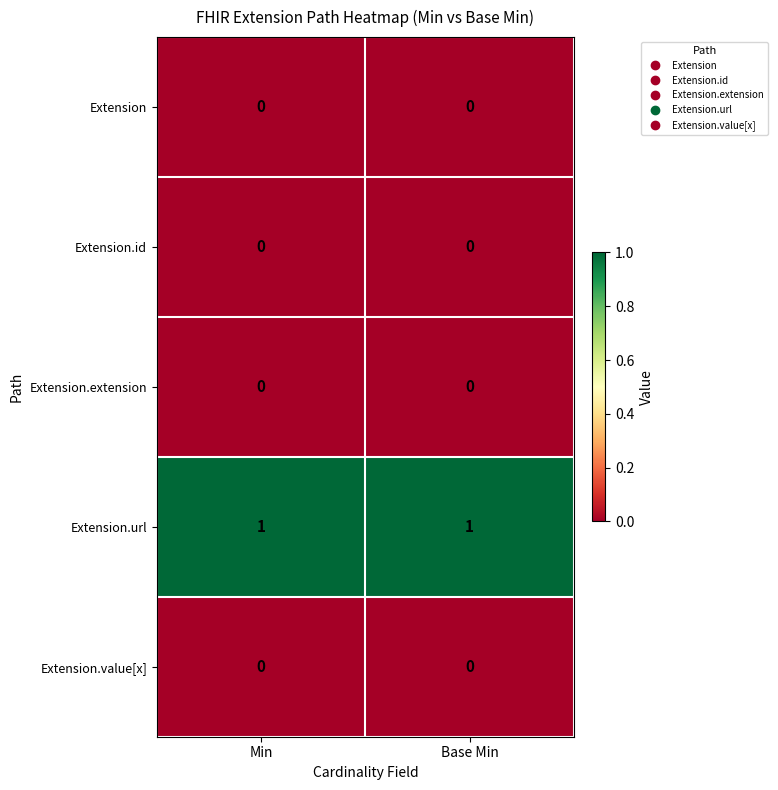

How many categories are shown in the chart?

2